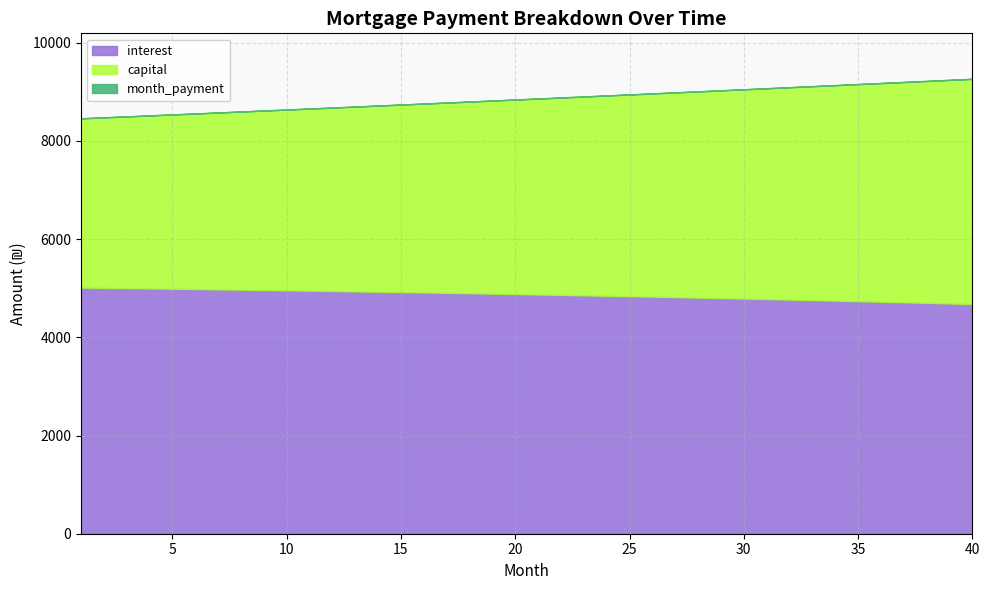

Which series has the widest spread of values?

capital